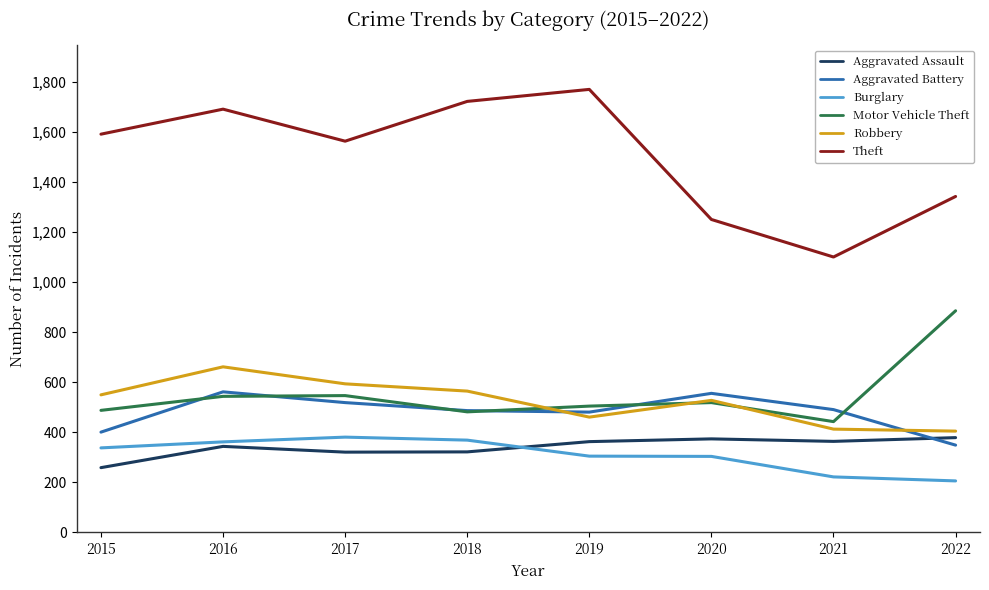

What is the maximum value shown in the chart?

1771